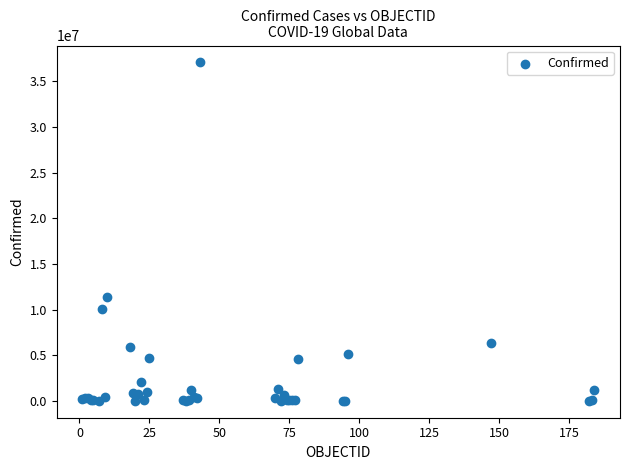

What Y value in the scatter plot is closest to 18541866?

11385534